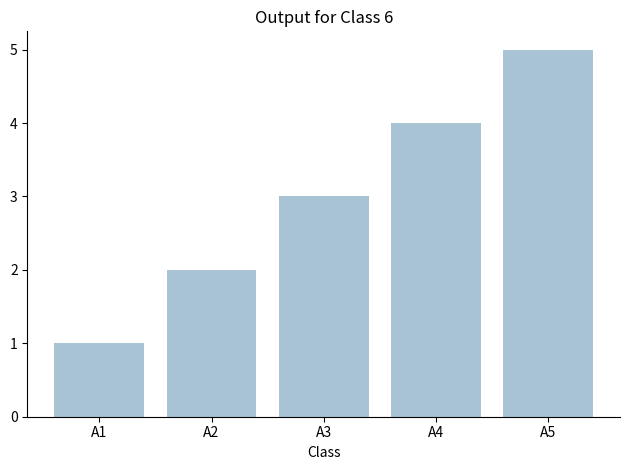

What is the value of the 4th bar from the left?

4